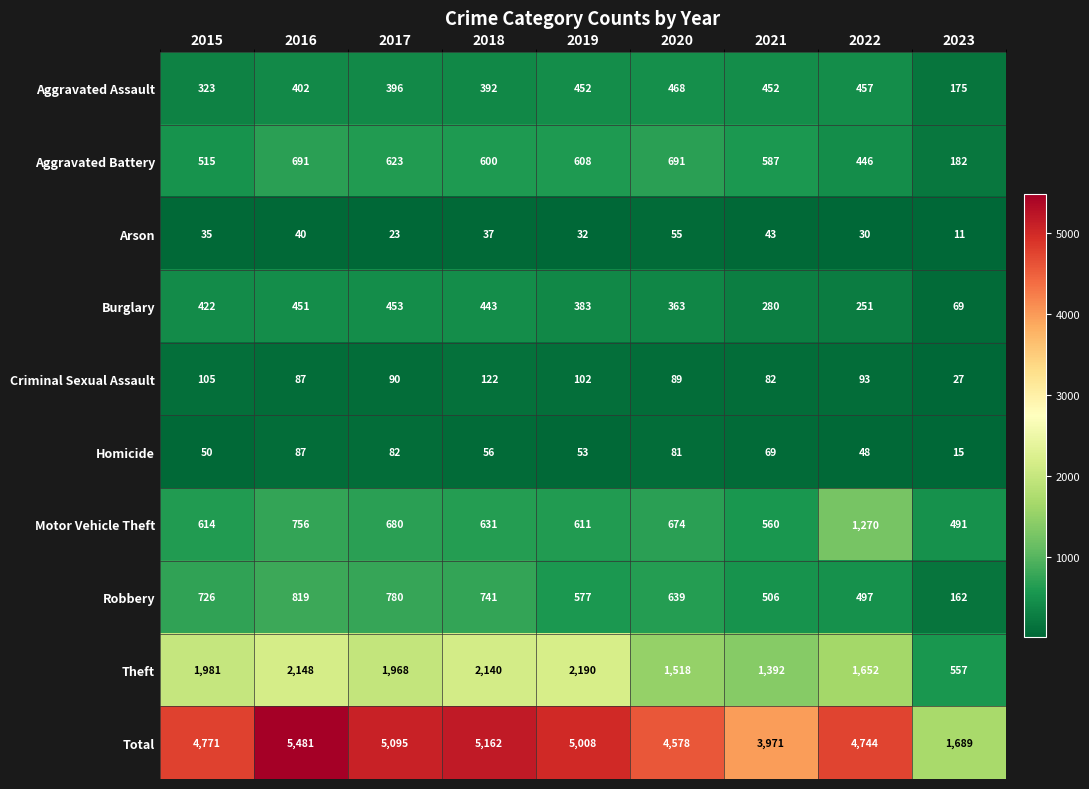

Which series changed the most between 2019 and 2023?

Total